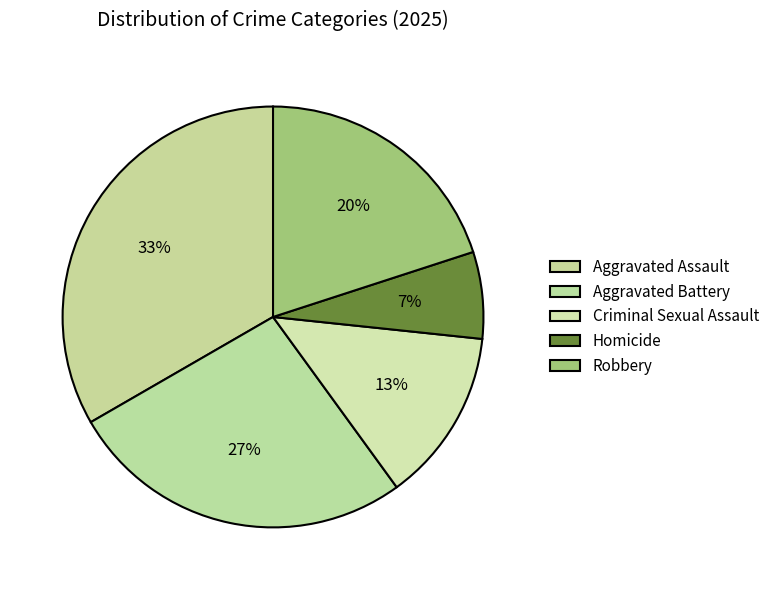

Which slice is the largest?

Aggravated Assault